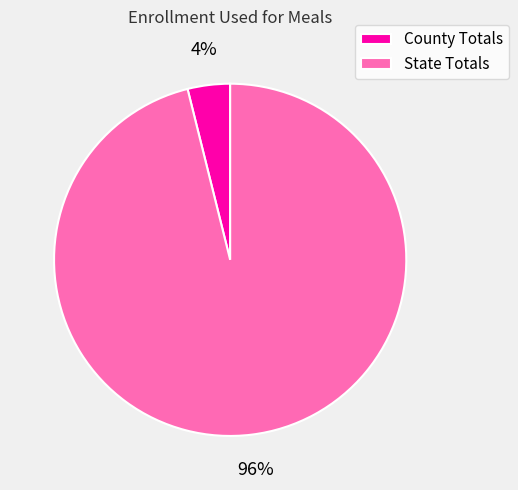

Is it true that County Totals is 9% of the pie?

False